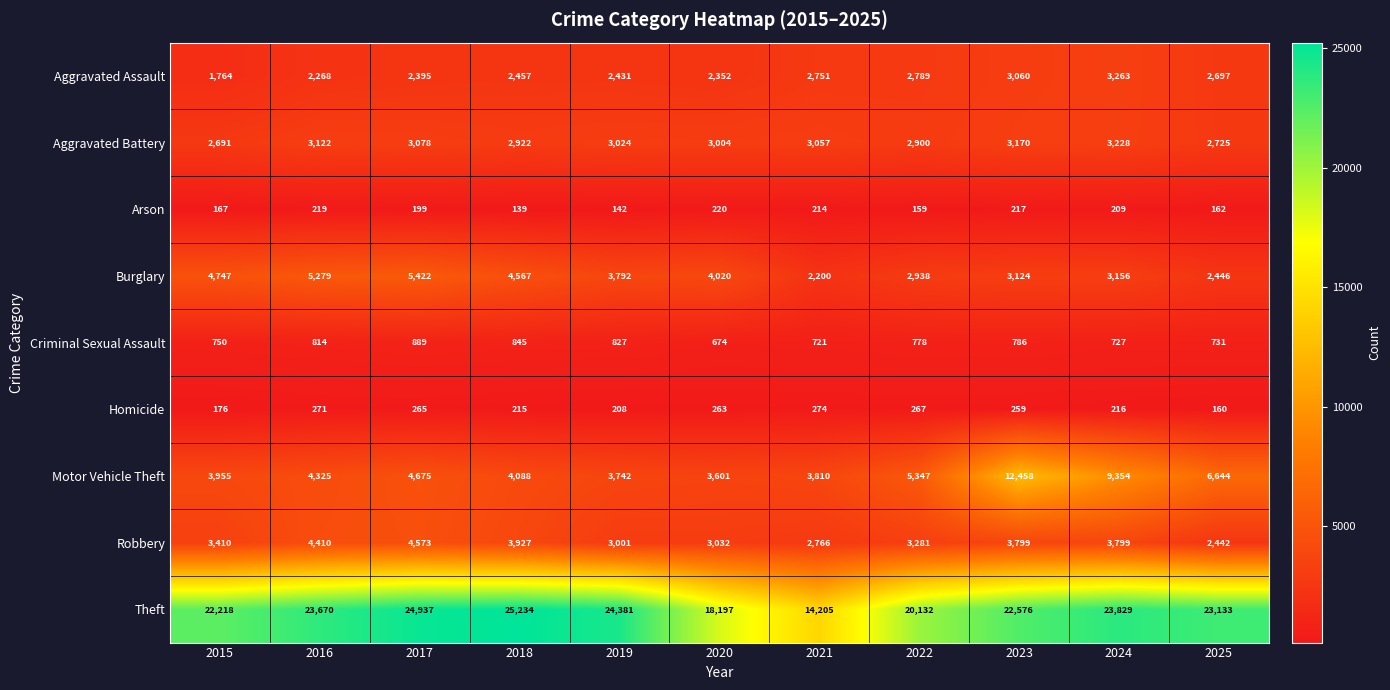

Where does the Theft series first go above 23133?

2016